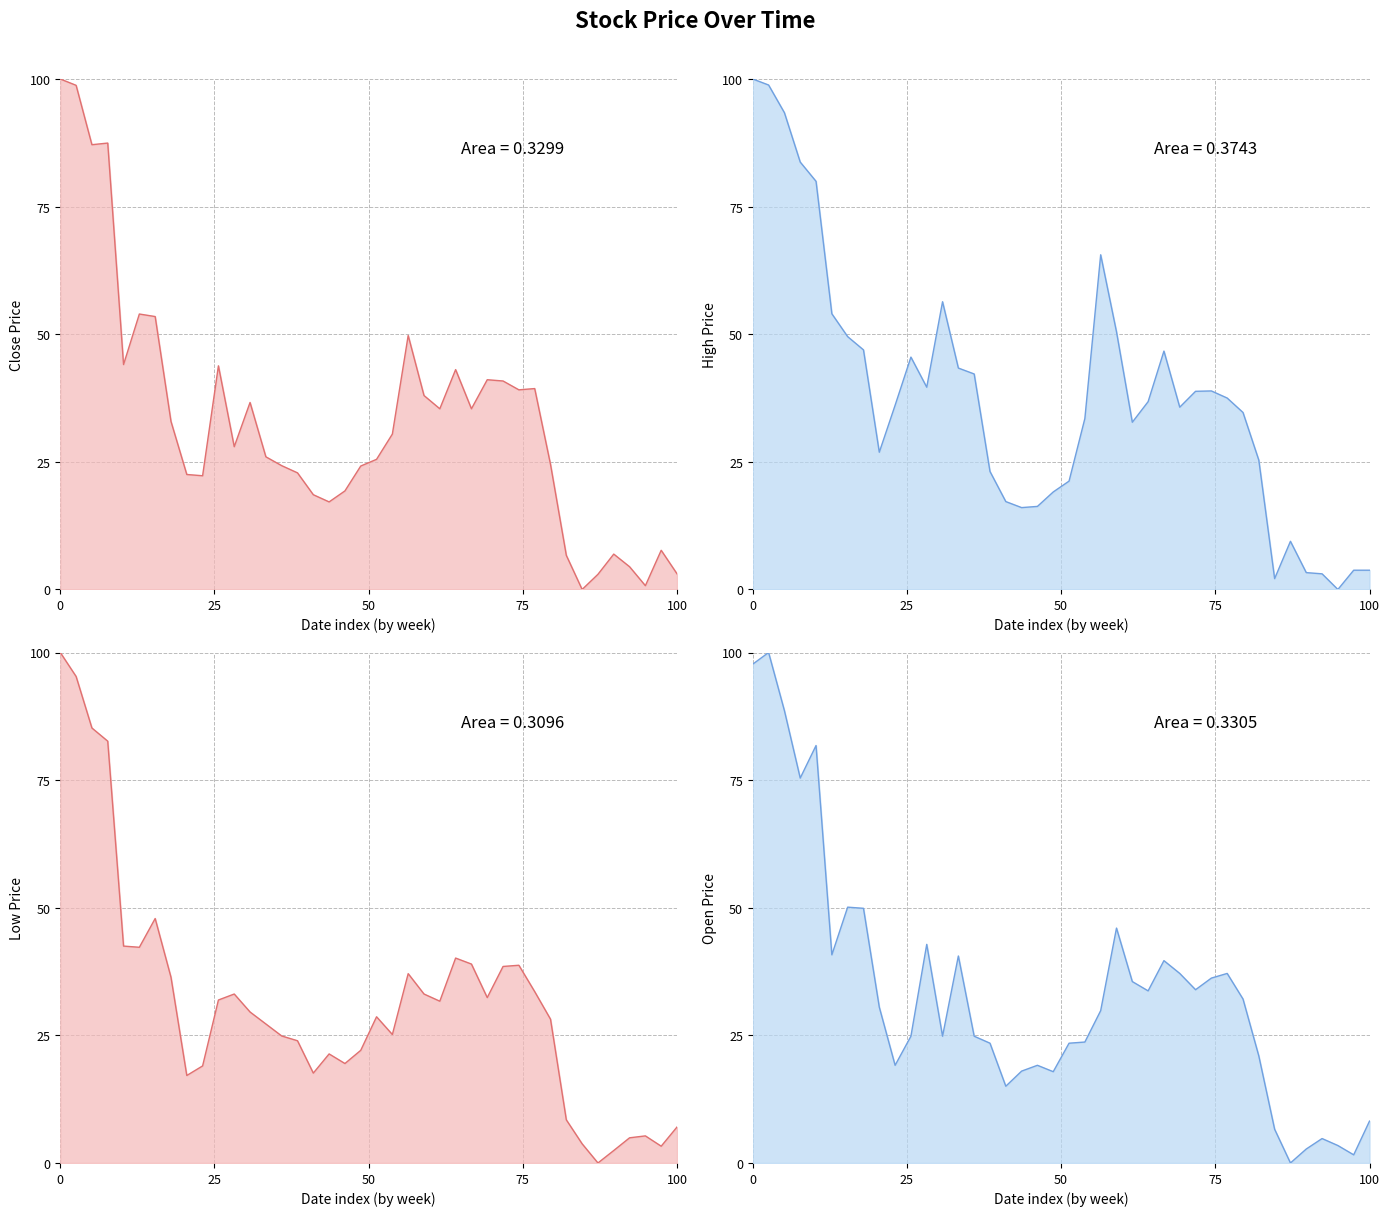

Reading left to right, extract all data points from this chart.

Close: 100.0	98.8	87.1	87.5	44.1	54.0	53.5	32.9	22.5	22.3	43.8	28.0	36.6	26.0	24.3	22.8	18.6	17.2	19.3	24.2	25.5	30.4	49.8	38.0	35.4	43.1	35.4	41.1	40.8	39.1	39.4	24.5	6.7	0.0	3.0	6.9	4.5	0.7	7.7	3.1
High: 100.0	98.8	93.4	83.7	80.0	54.0	49.5	46.9	26.9	36.1	45.5	39.6	56.4	43.4	42.2	23.1	17.2	16.0	16.3	19.1	21.2	33.5	65.6	50.5	32.8	36.8	46.7	35.7	38.8	38.9	37.5	34.7	25.3	2.1	9.4	3.3	3.1	0.0	3.8	3.8
Low: 100.0	95.3	85.2	82.6	42.5	42.3	47.9	36.4	17.1	19.0	31.9	33.1	29.6	27.2	24.9	23.9	17.6	21.4	19.5	22.1	28.6	25.2	37.1	33.1	31.7	40.1	39.0	32.4	38.5	38.7	33.6	28.2	8.5	3.8	0.0	2.4	4.9	5.3	3.3	7.0
Open: 97.7	100.0	88.6	75.4	81.8	40.8	50.1	49.9	30.5	19.1	24.8	42.8	24.8	40.5	24.8	23.5	15.0	18.0	19.1	17.9	23.5	23.7	29.8	46.0	35.5	33.7	39.6	37.1	33.9	36.2	37.1	32.1	21.0	6.6	0.0	2.7	4.8	3.4	1.6	8.2